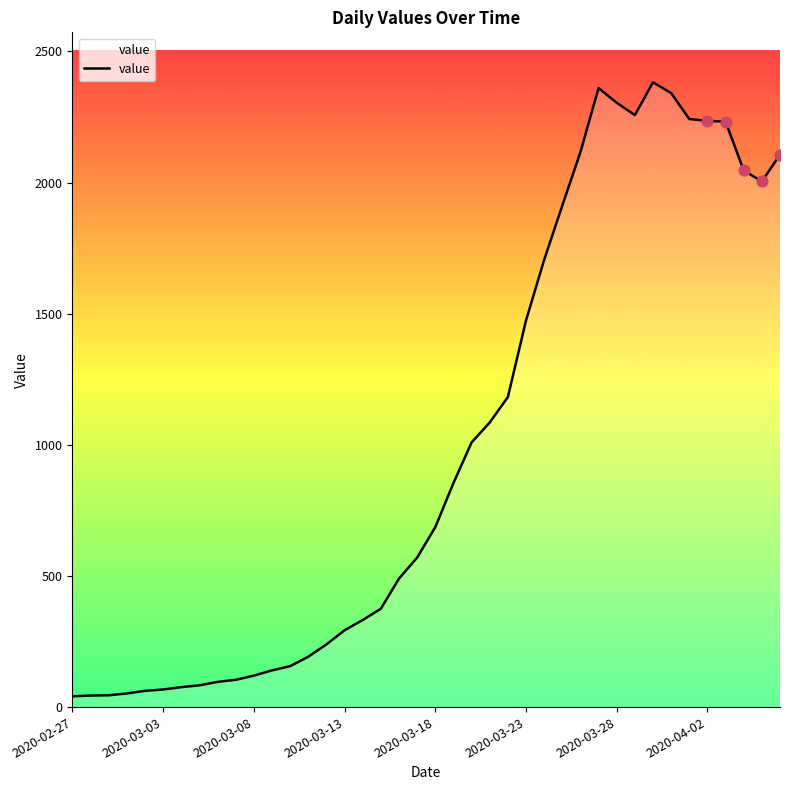

What is the difference between the maximum and minimum values?

2341